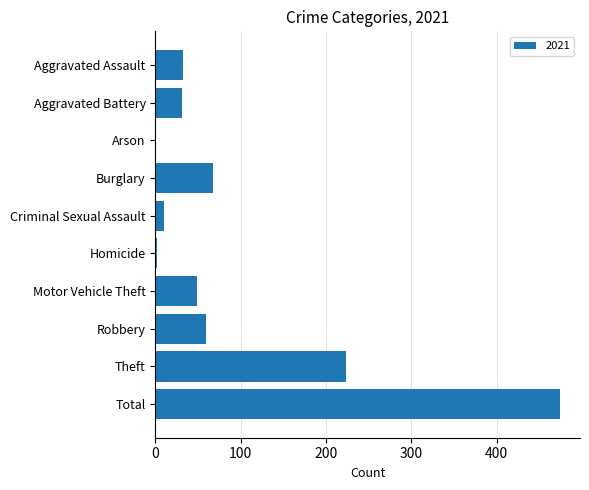

Are the bars horizontal?

Yes